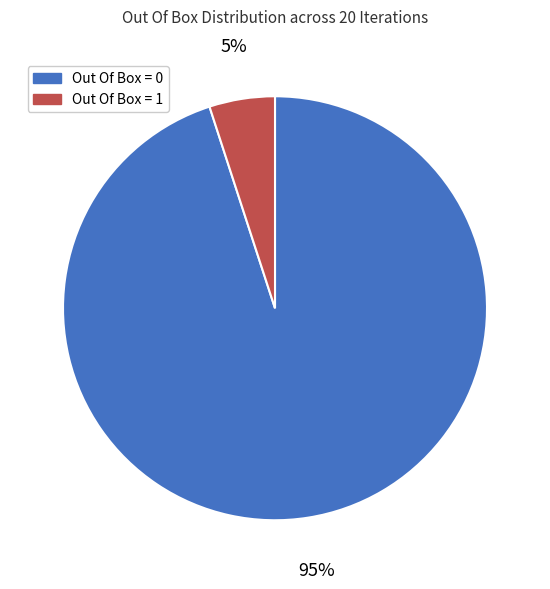

True or false: Out Of Box = 0 accounts for 95% of the total.

True